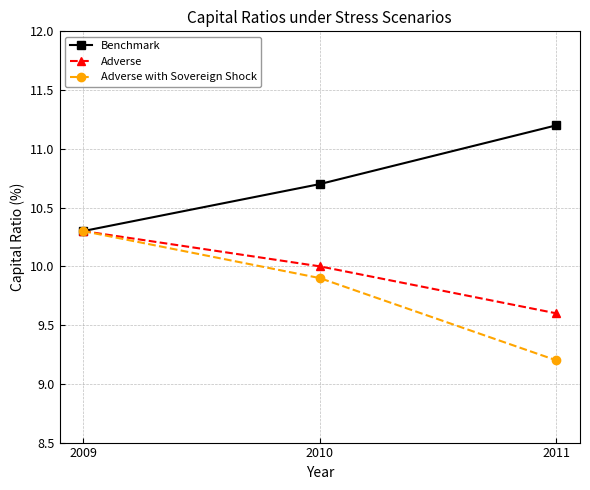

Where is Adverse nearest to the value 9?

2011